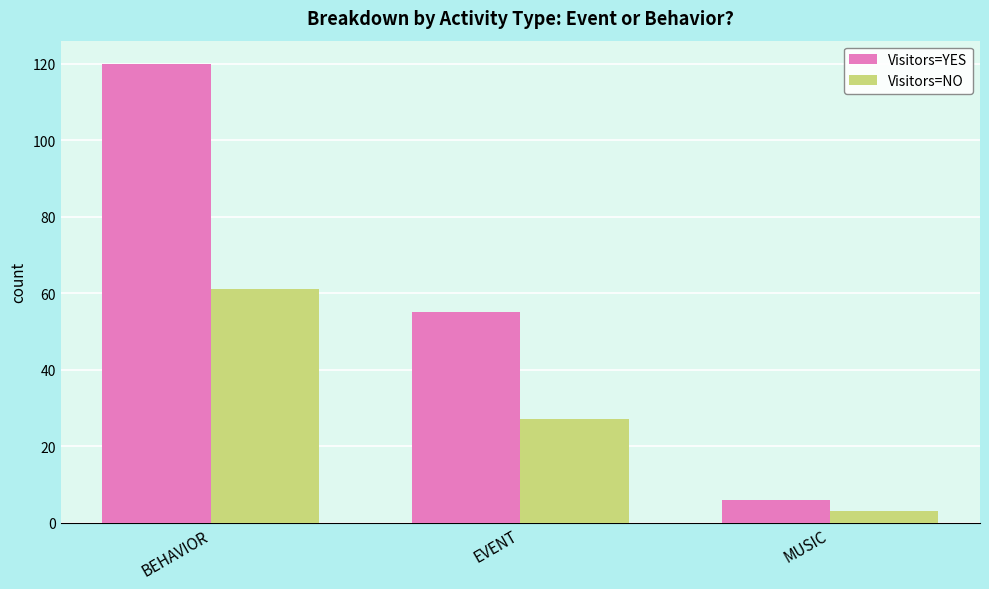

How many values in the Visitors=YES series are below 55?

1